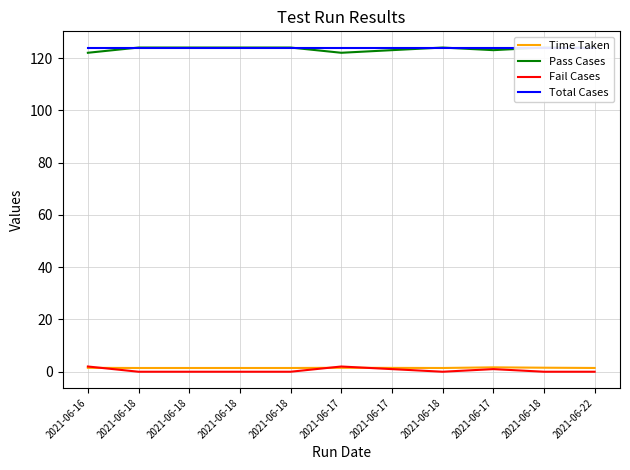

Does the chart display data point markers on the line(s)?

No